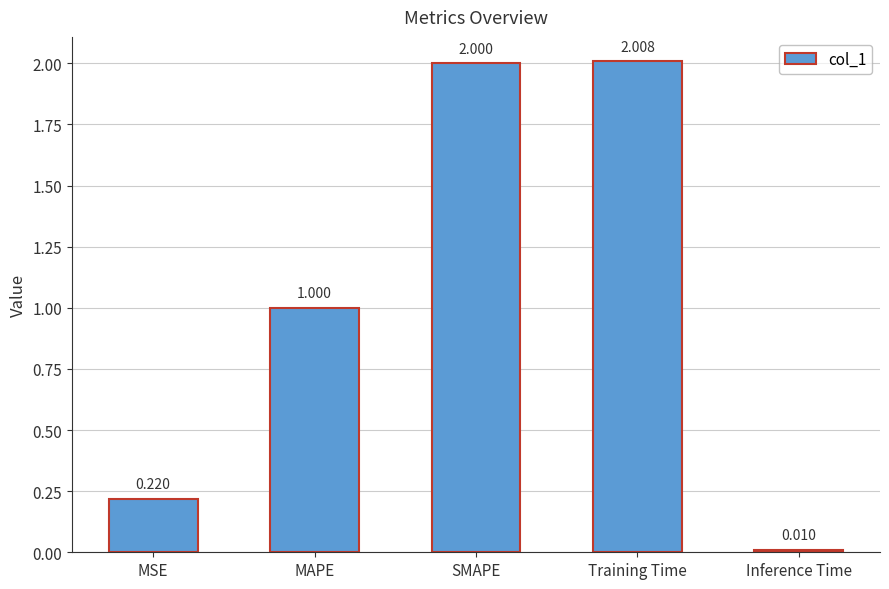

Rank the categories by value from highest to lowest.

Training Time, SMAPE, MAPE, MSE, Inference Time